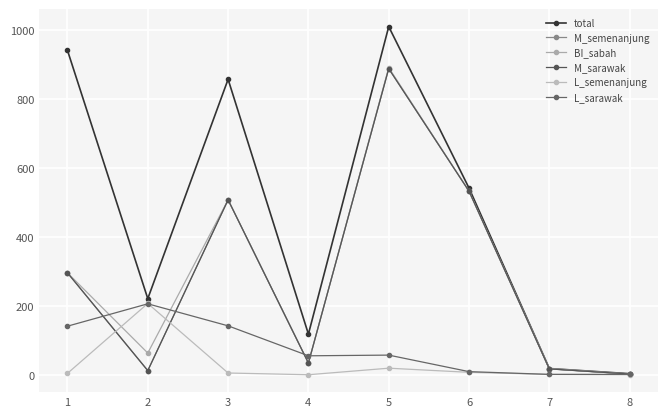

Is it true that M_semenanjung equals 8 at 7?

False